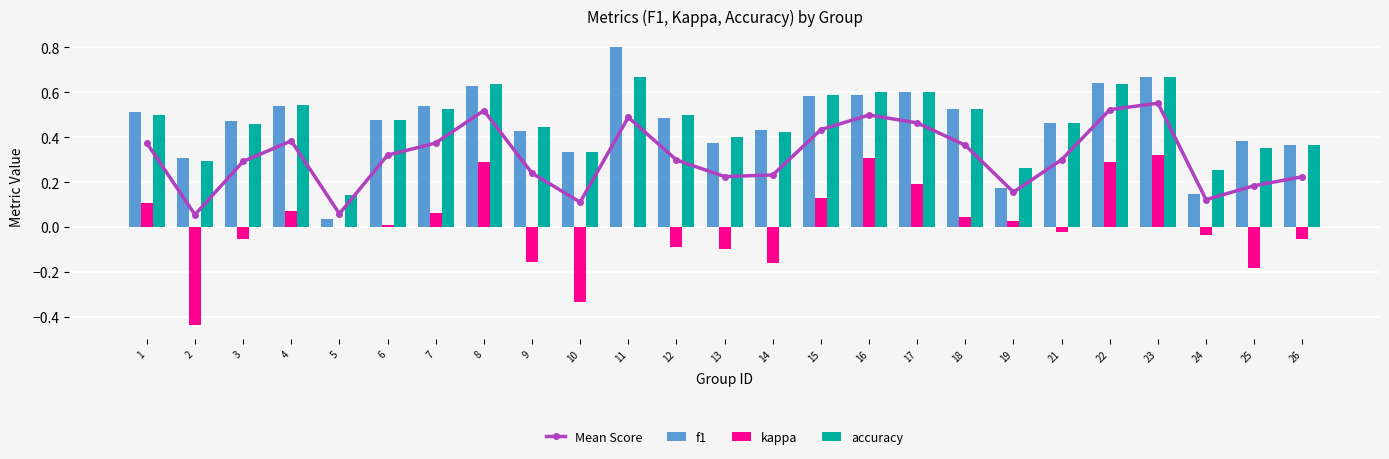

What are all the series names shown in the legend?

Mean Score, f1, kappa, accuracy